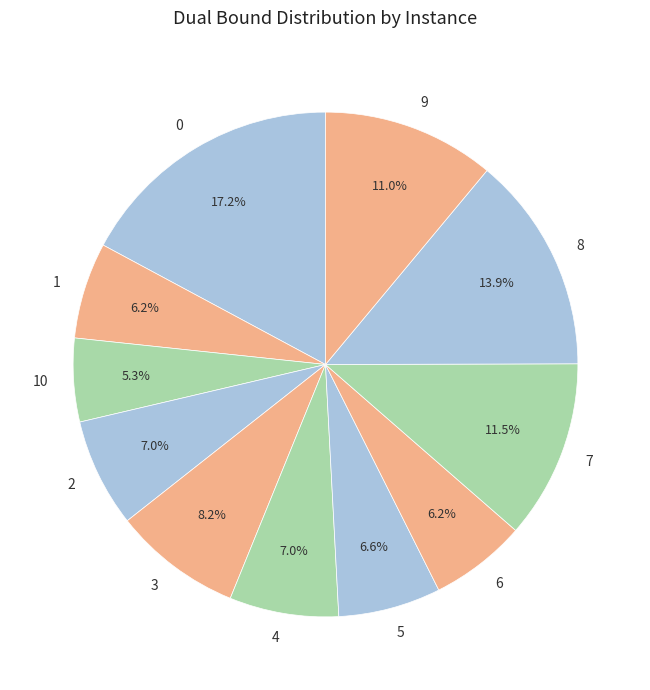

What is the ratio of the value at 5 to the value at 4?

0.9